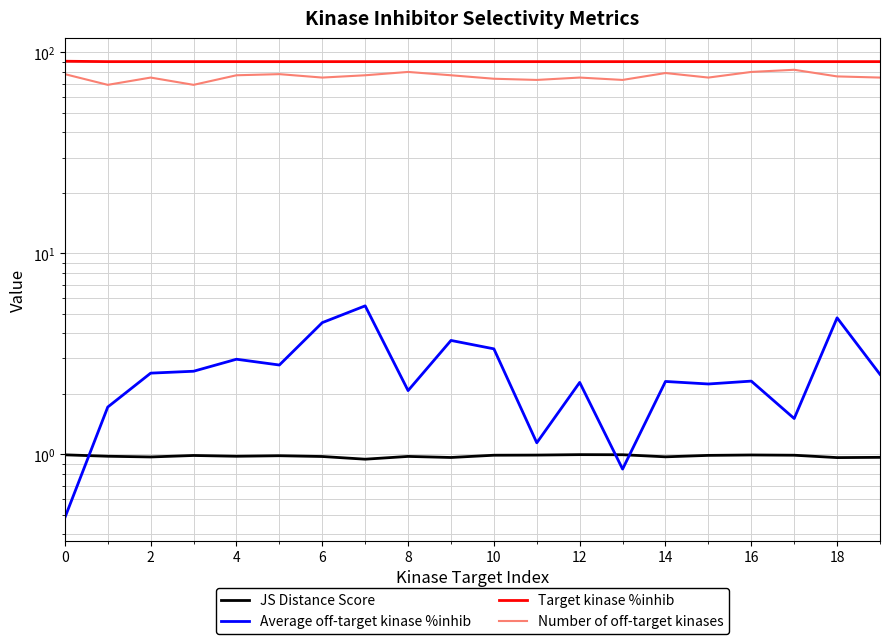

In Average off-target kinase %inhib, how many points are lower than both neighbors (excluding endpoints)?

6